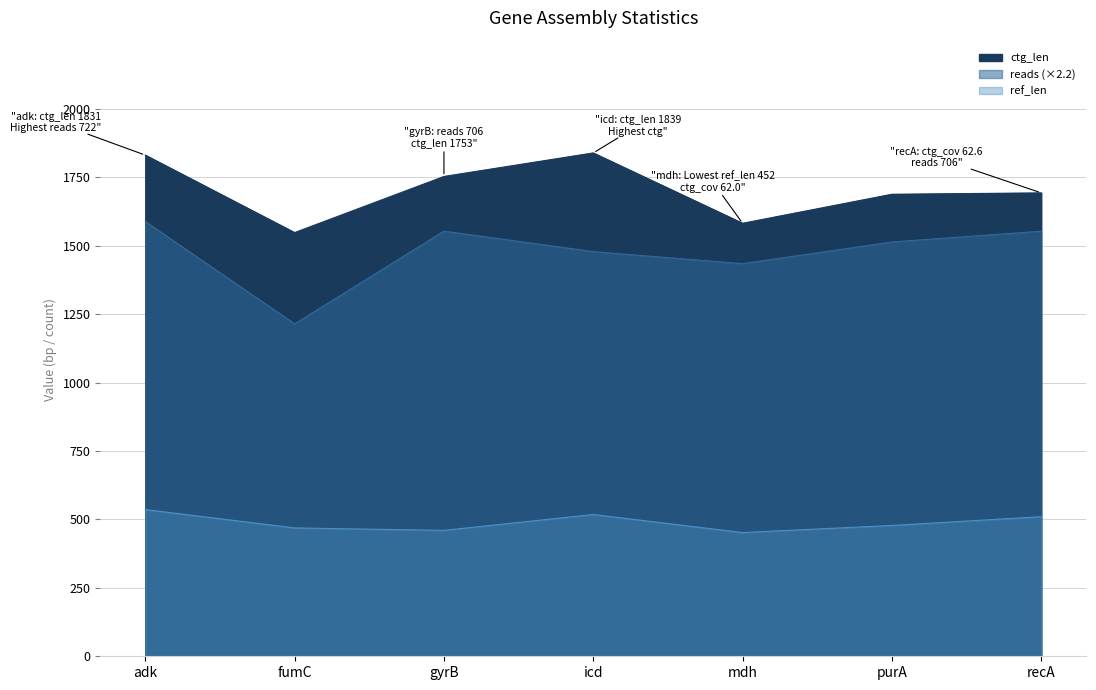

What is the label of the 4th point from the left?

icd